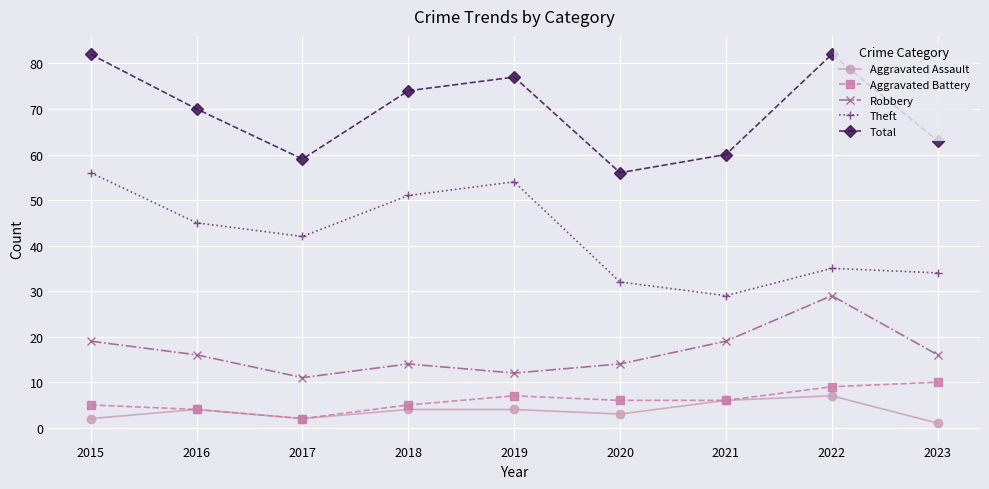

Rank the series at 2023 from lowest to highest value.

Aggravated Assault, Aggravated Battery, Robbery, Theft, Total